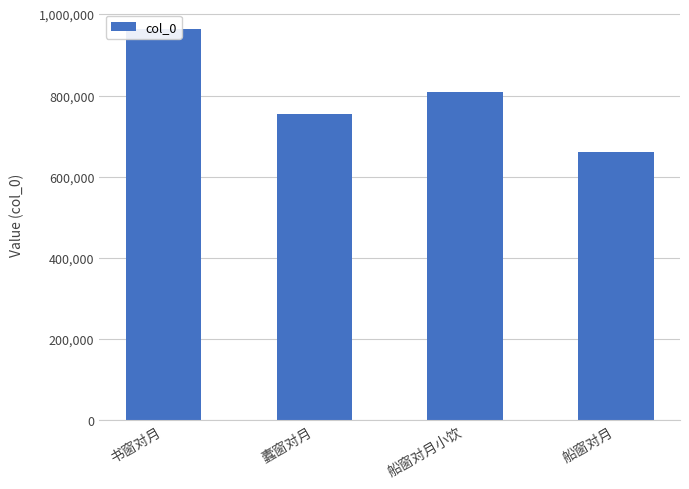

At which category does the chart reach its minimum across all series?

船窗对月